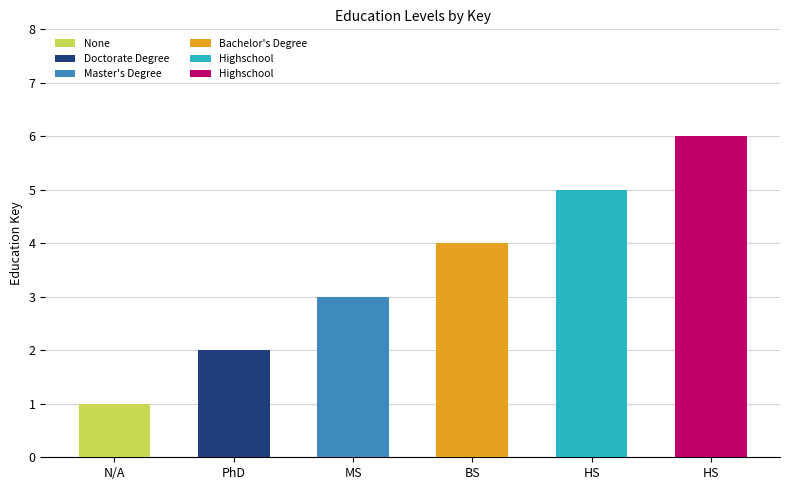

Rank the categories by value from highest to lowest.

Highschool, Highschool, Bachelor's Degree, Master's Degree, Doctorate Degree, None